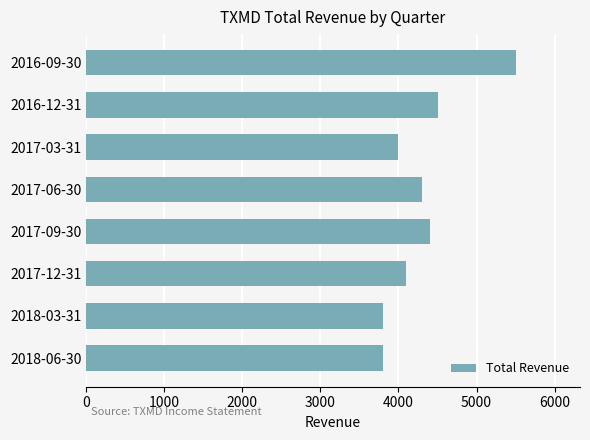

Which has a higher value, 2017-06-30 or 2016-12-31?

2016-12-31